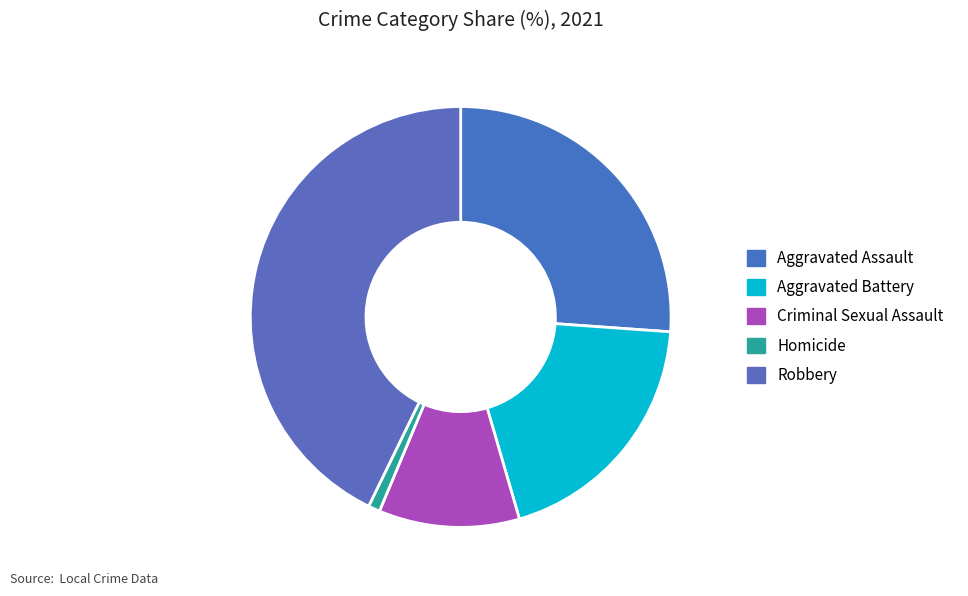

True or false: Homicide accounts for 11% of the total.

False